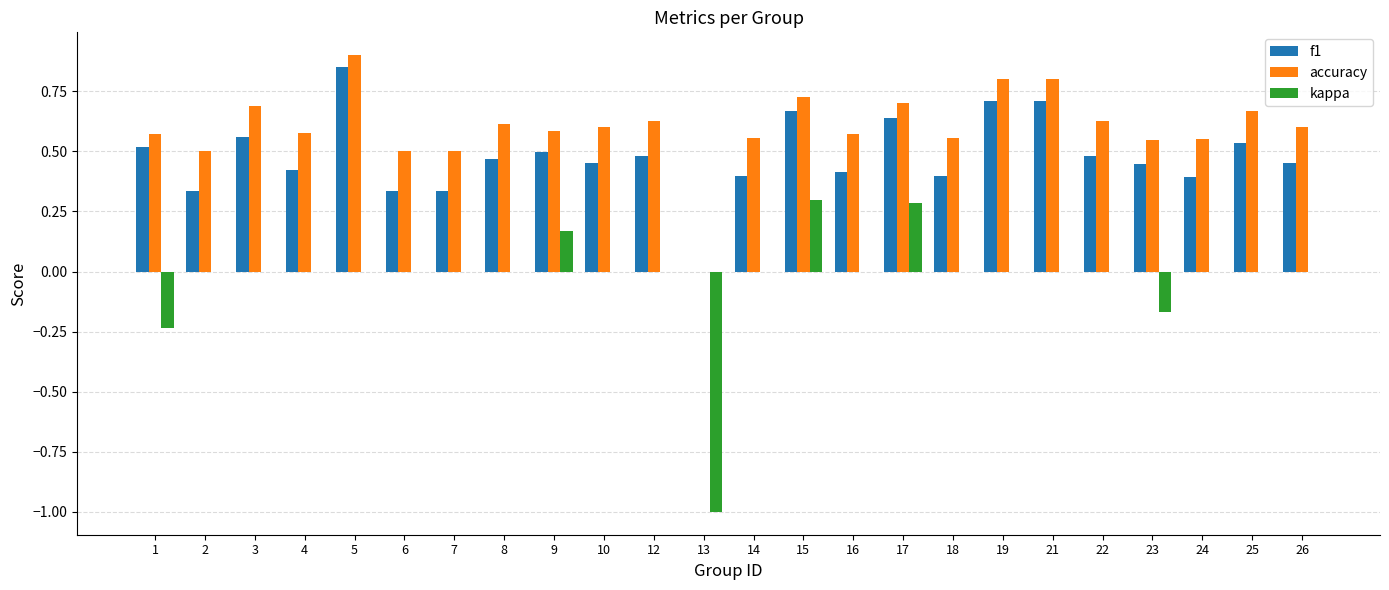

True or false: accuracy has a value of 0.2 at 24.

False